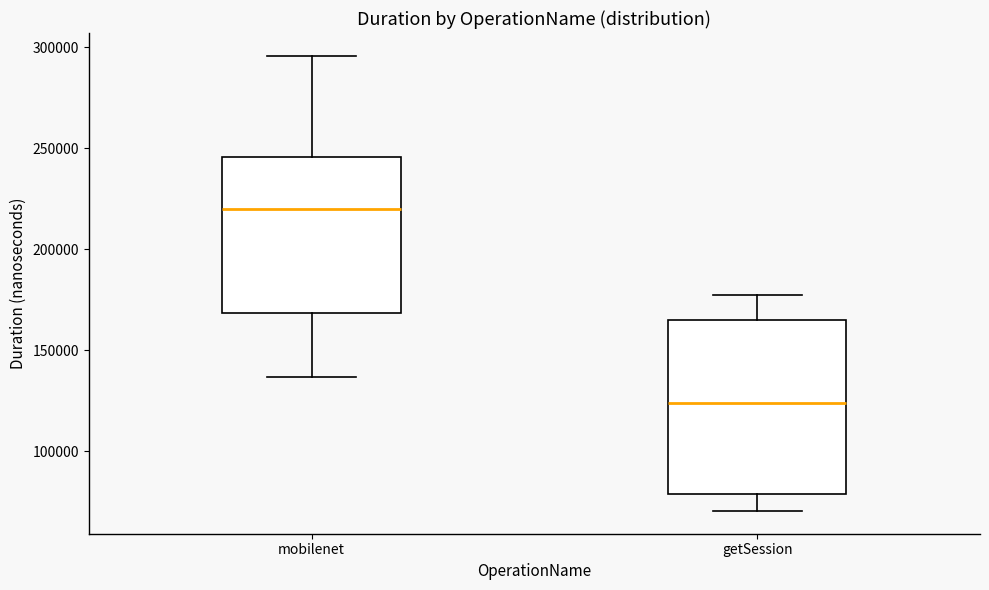

Which box's median line is the lowest?

getSession